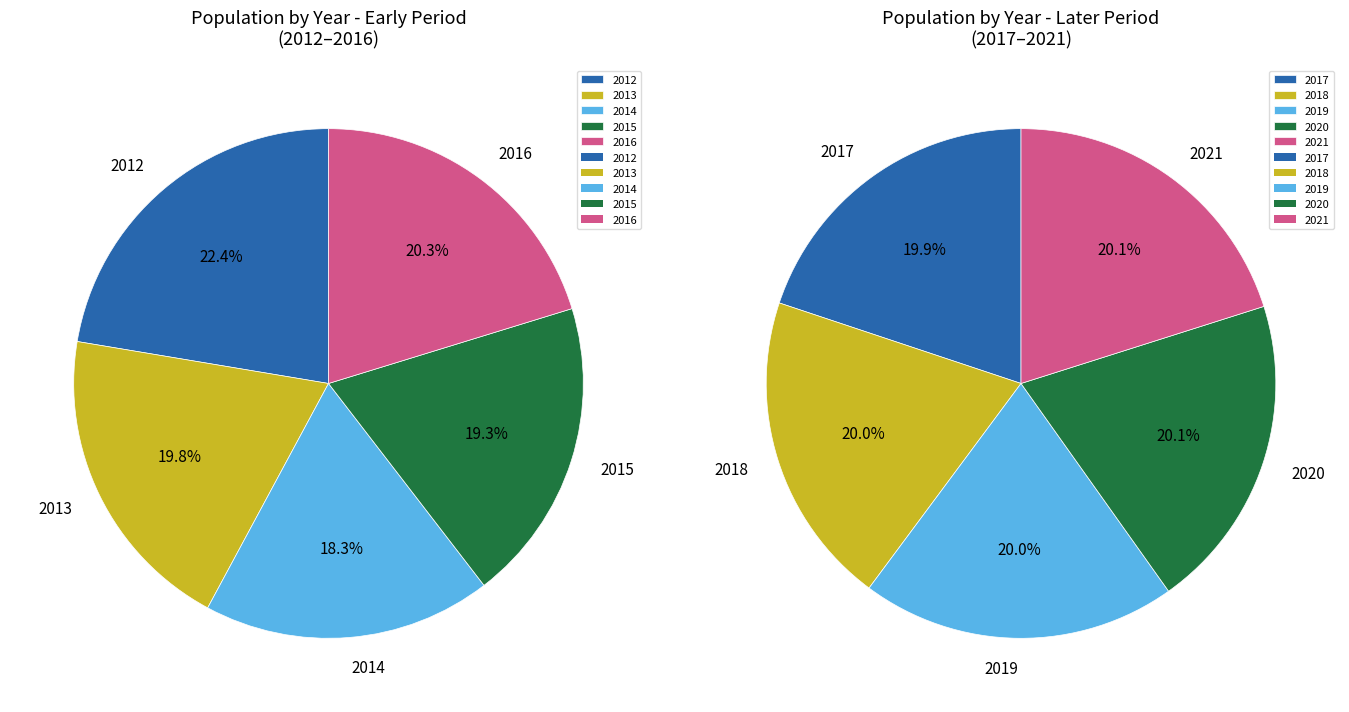

Which slice is the smallest?

2014